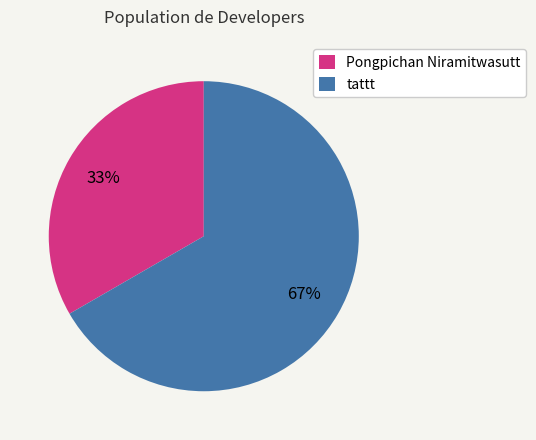

How many slices are in this pie chart?

2